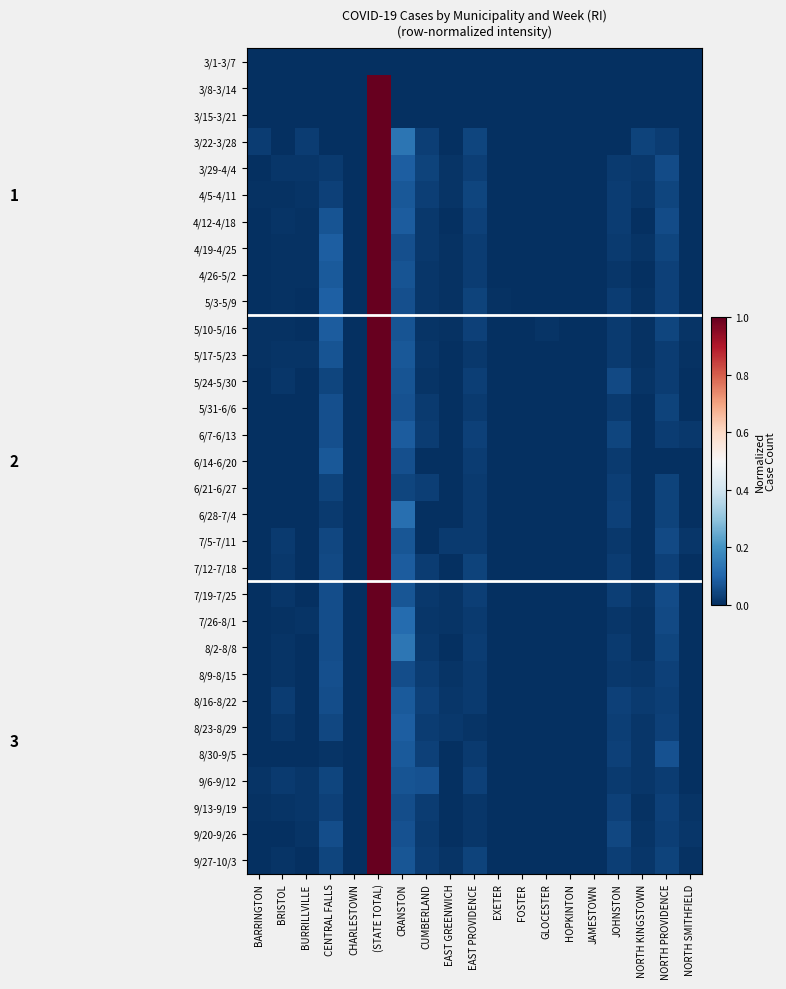

What is the total value across all series at CUMBERLAND?

0.6